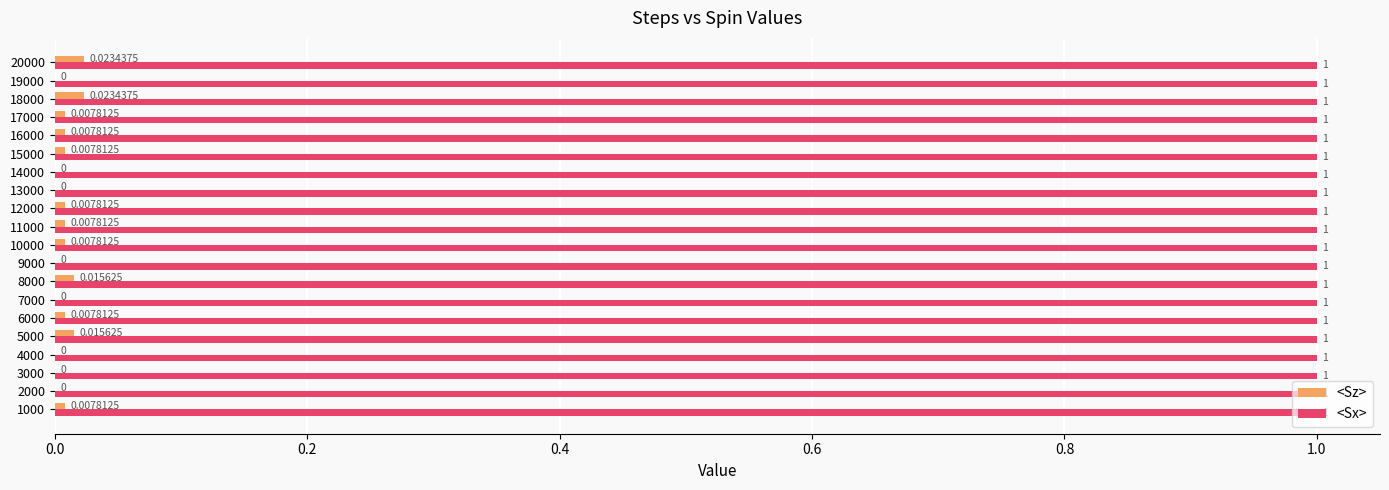

What is the total value across all series at 10000?

1.0